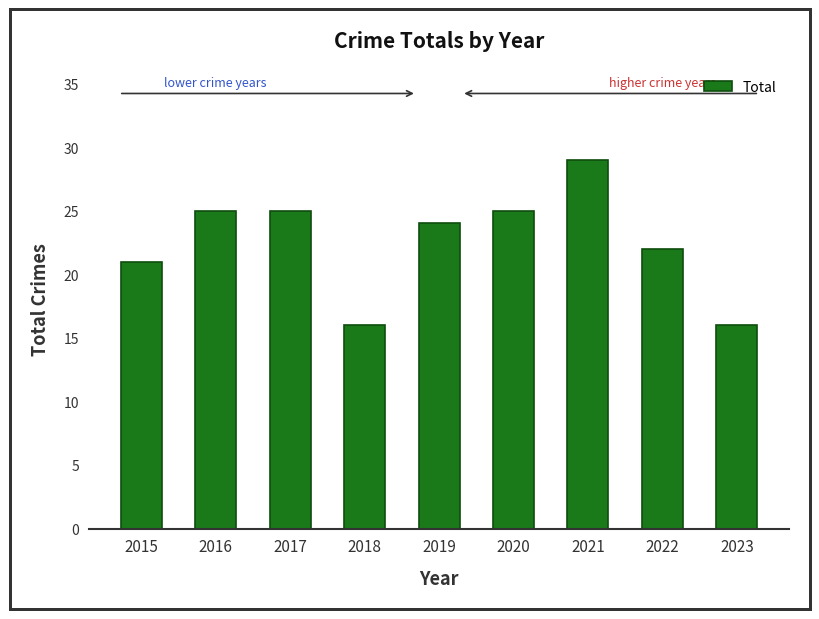

Which label corresponds to the largest value in the chart?

2021